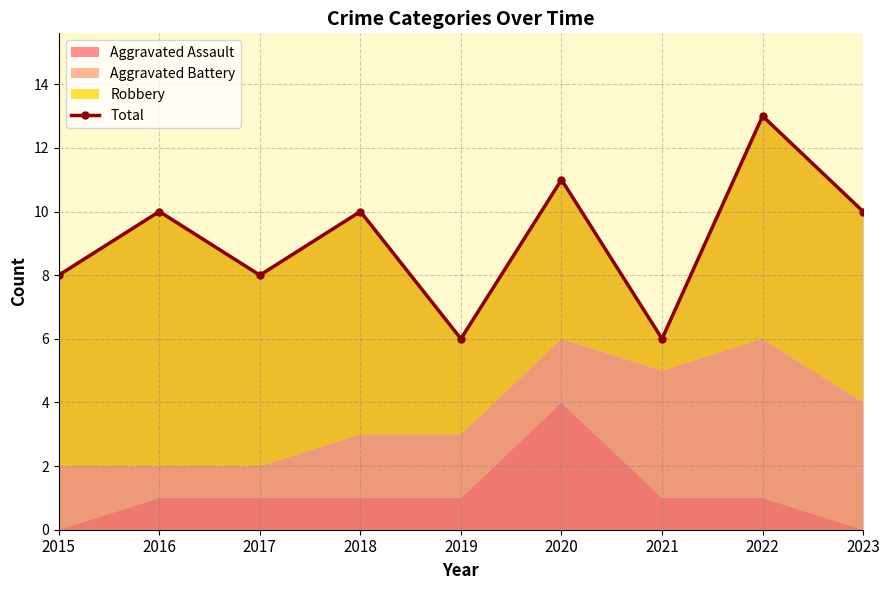

Where does the data first go above 10?

2020